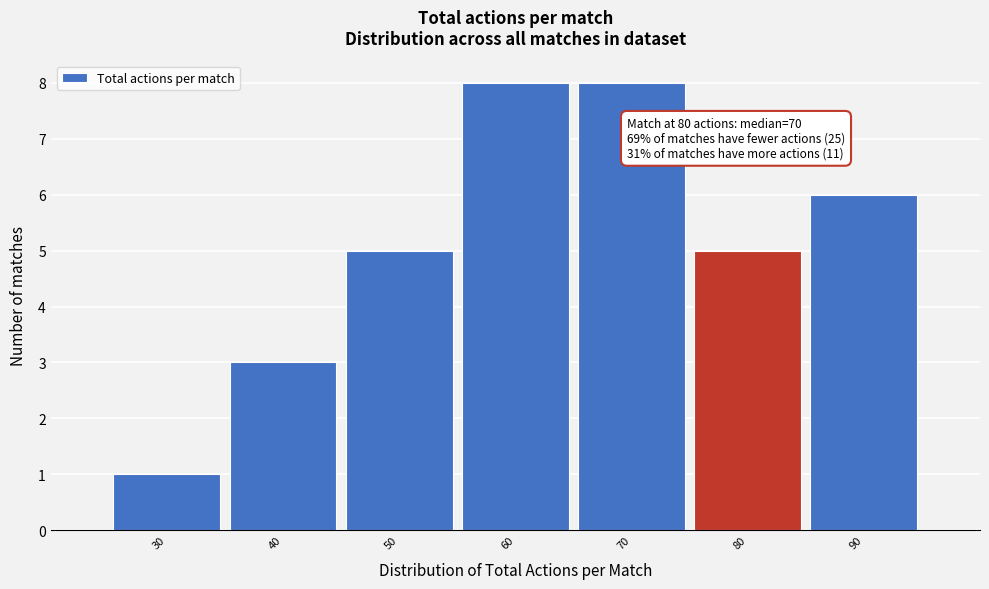

Reading left to right, what are all the values shown in this chart?

1	3	5	8	8	5	6